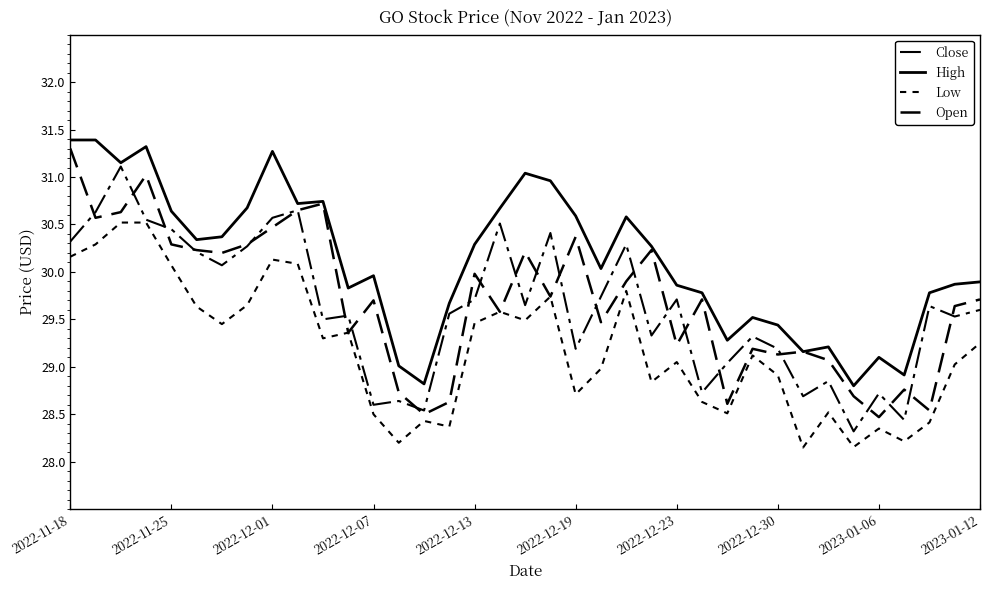

Is this an area chart (filled region under the line)?

No